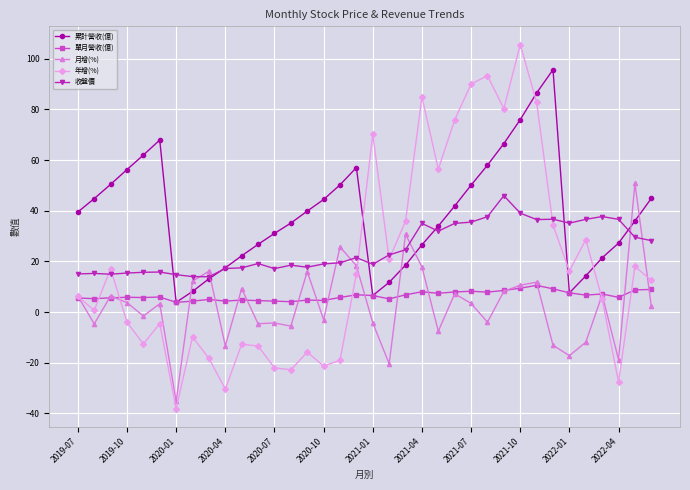

True or false: 單月營收(億) and 收盤價 intersect in this chart.

False